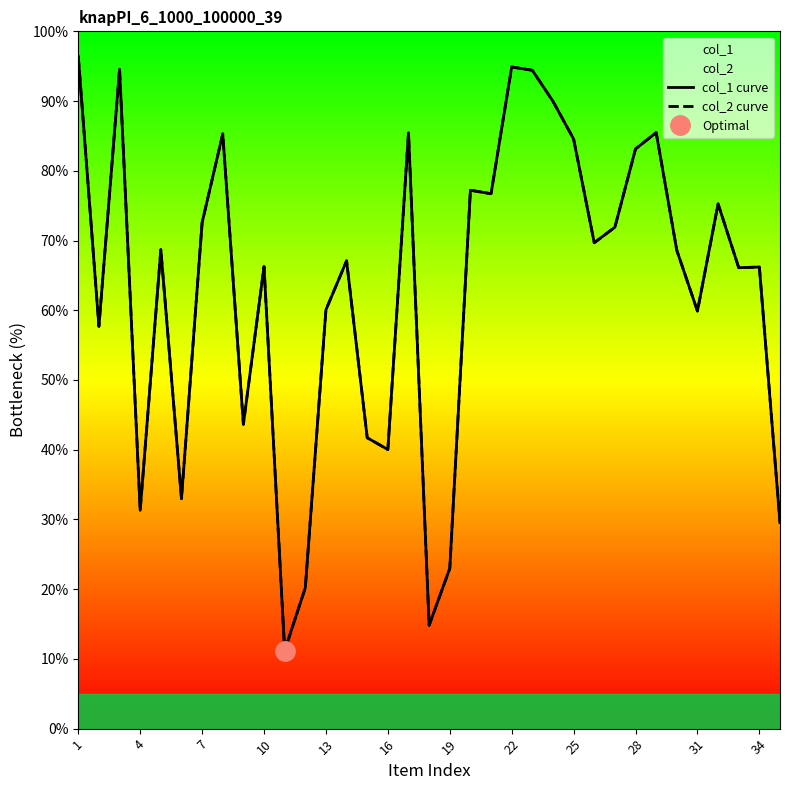

How many values in the col_1 curve series are below 68?

17